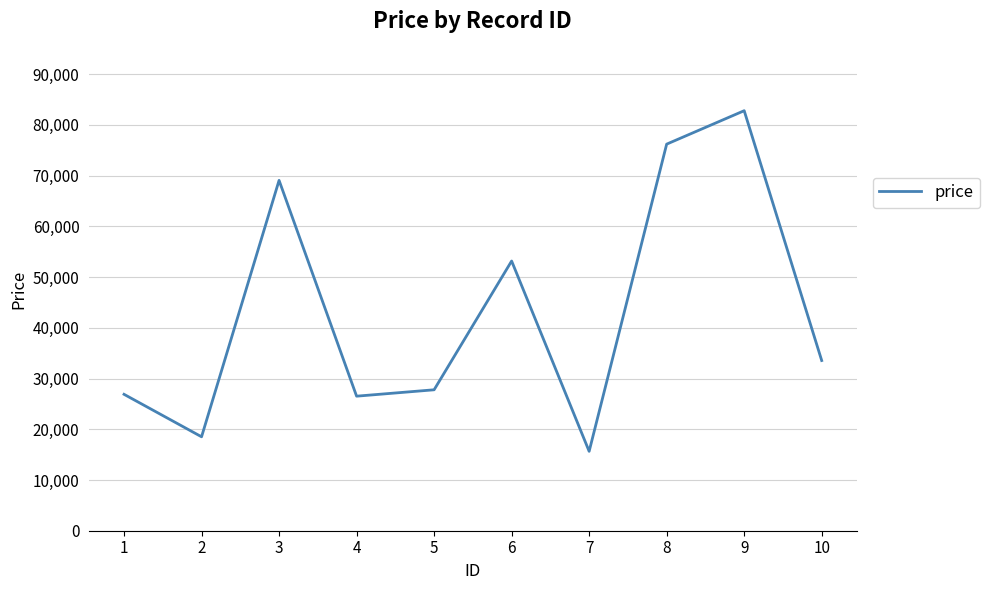

Where is the first local minimum?

2